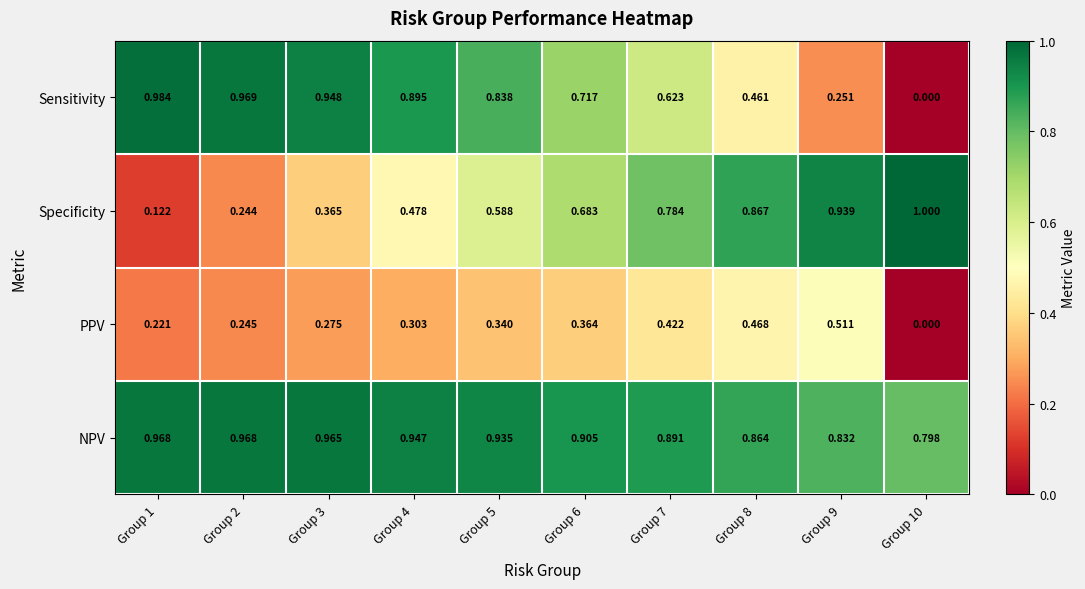

Rank the series by their maximum value, from highest to lowest.

Specificity, Sensitivity, NPV, PPV